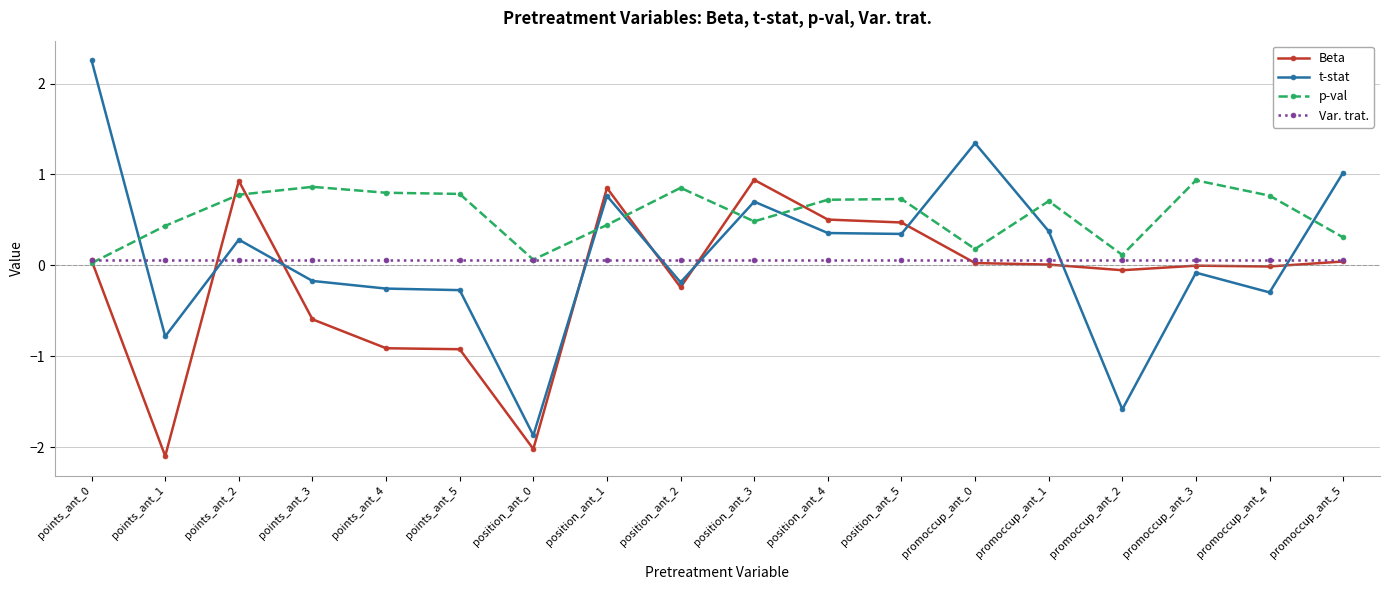

The value of p-val at points_ant_1 is 0.4. True or false?

True